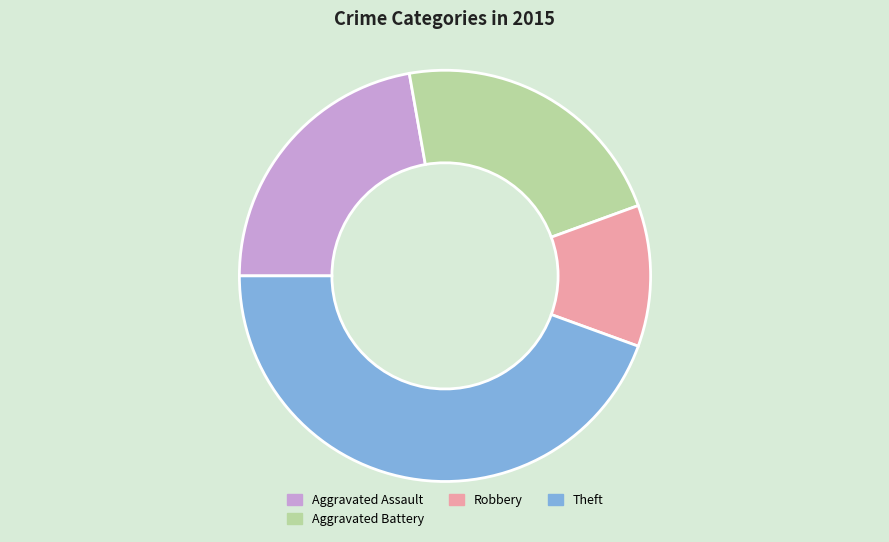

What is the smallest slice in the pie chart?

Robbery